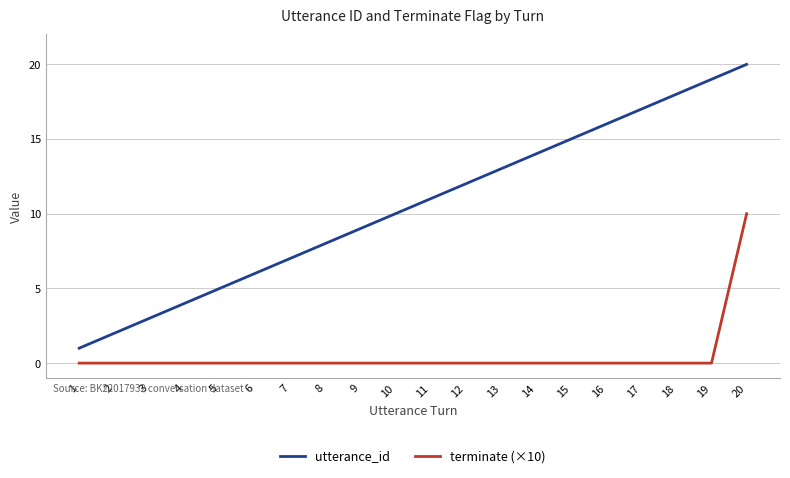

How many series are shown in this chart?

2